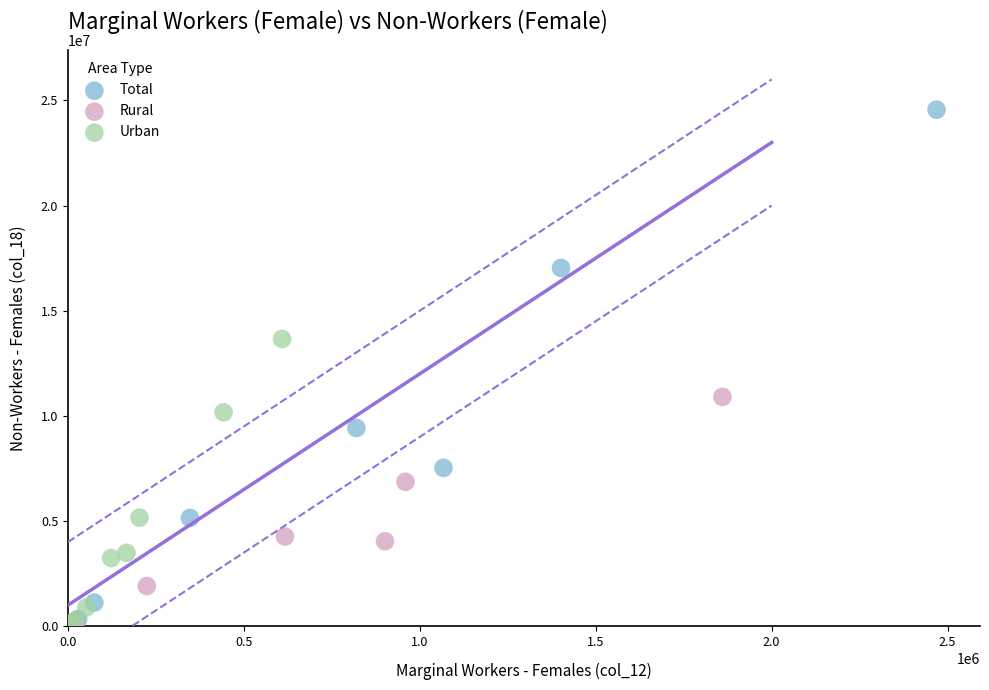

Which series reaches the maximum Y coordinate?

Total